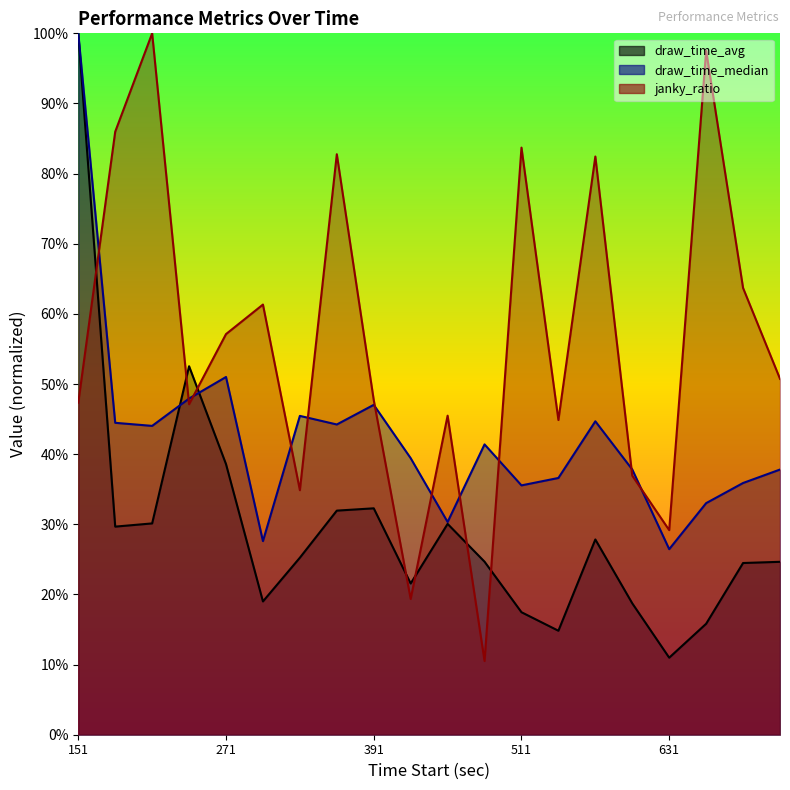

What is the minimum value shown in the chart?

0.1